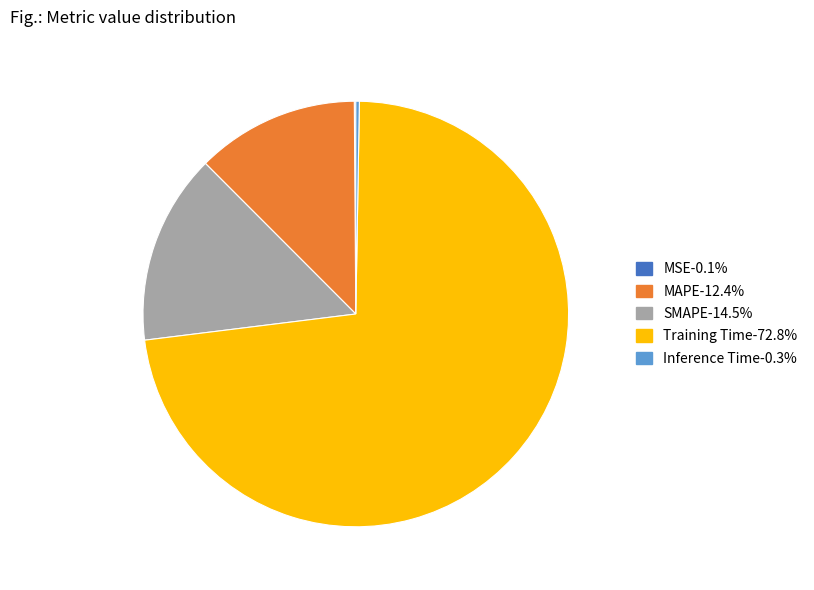

True or false: SMAPE accounts for 7% of the total.

False